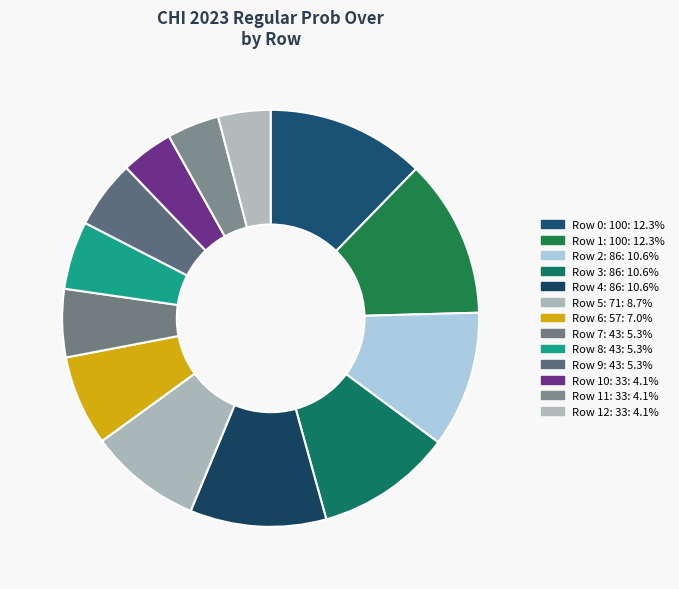

To the nearest percent, what is the average slice percentage?

8%